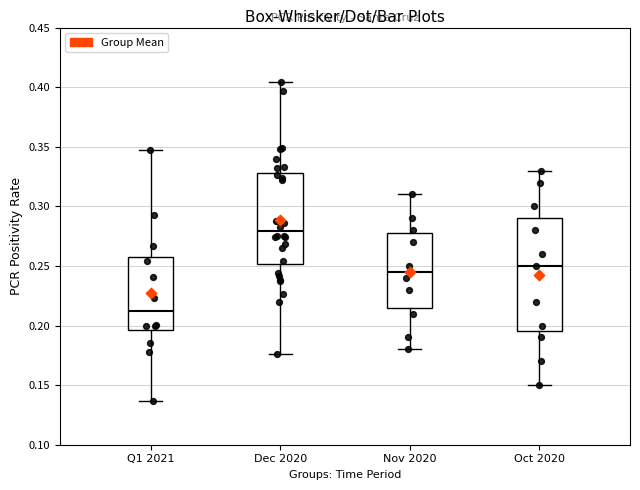

Reading left to right, transcribe this box plot: for each box, give where its median line is, the range the box spans, and where its two whiskers end, as read against the y-axis. The values are not printed on the chart, so give them approximately, as read against the axis.

Q1 2021: median 0.210, box 0.195 to 0.255, whiskers 0.135 to 0.345
Dec 2020: median 0.280, box 0.250 to 0.330, whiskers 0.175 to 0.405
Nov 2020: median 0.245, box 0.215 to 0.280, whiskers 0.180 to 0.310
Oct 2020: median 0.250, box 0.195 to 0.290, whiskers 0.150 to 0.330